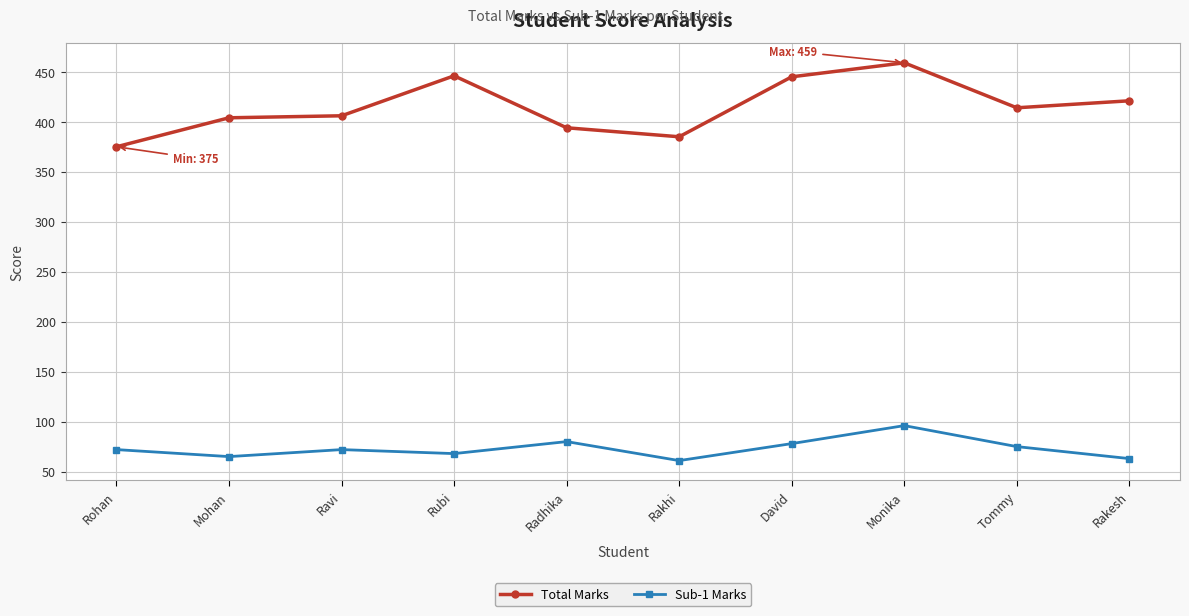

Rank the series by their average value, from highest to lowest.

Total Marks, Sub-1 Marks